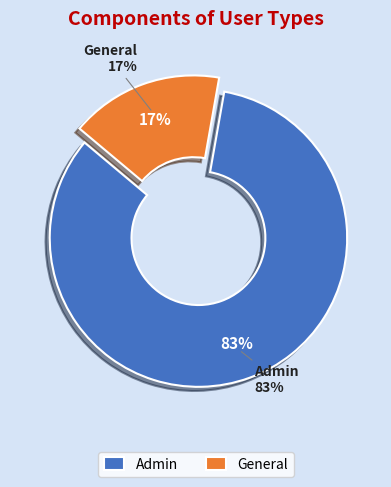

Does Admin represent more than half of the total?

Yes